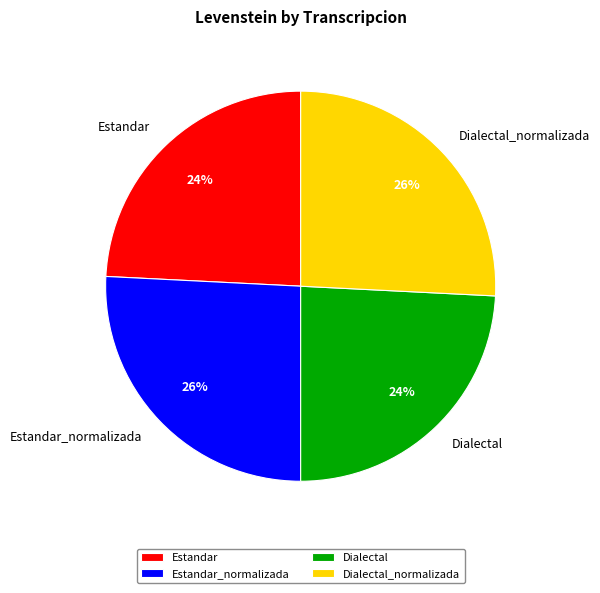

Is it true that Estandar_normalizada is 16% of the pie?

False